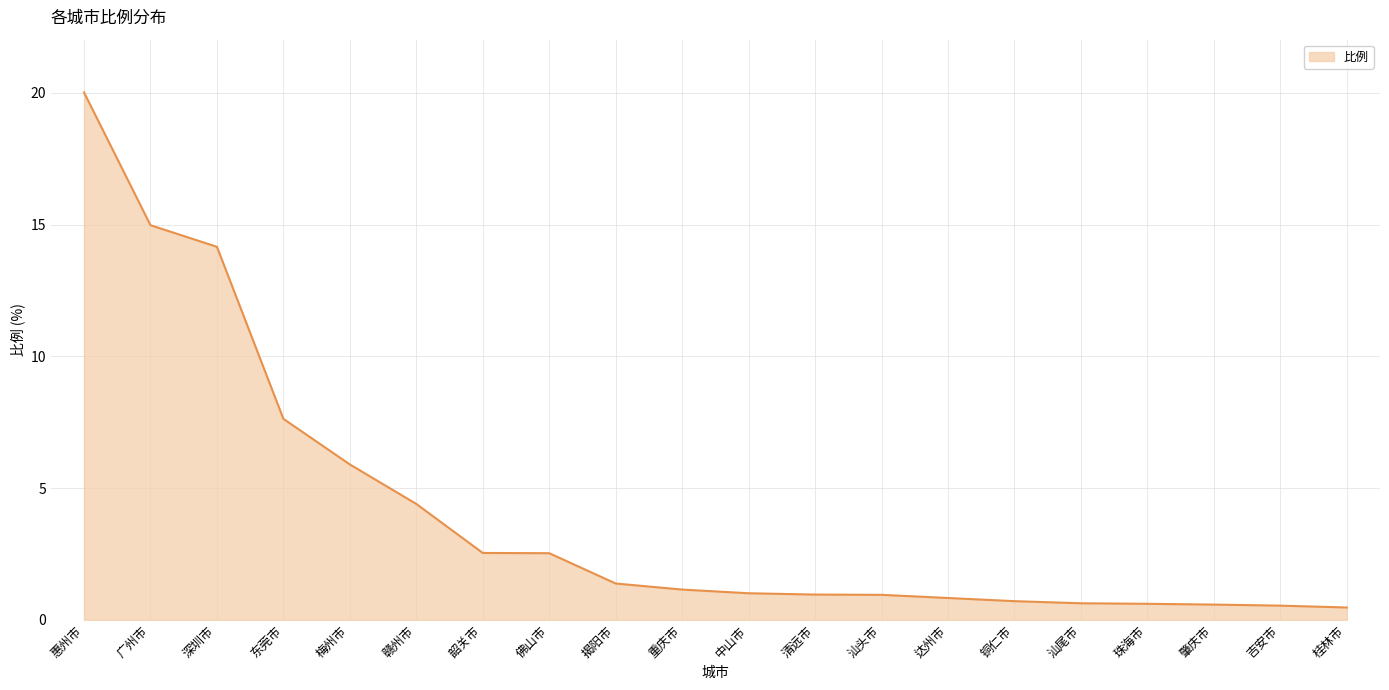

Is it true that the value at 惠州市 is 20.0?

True